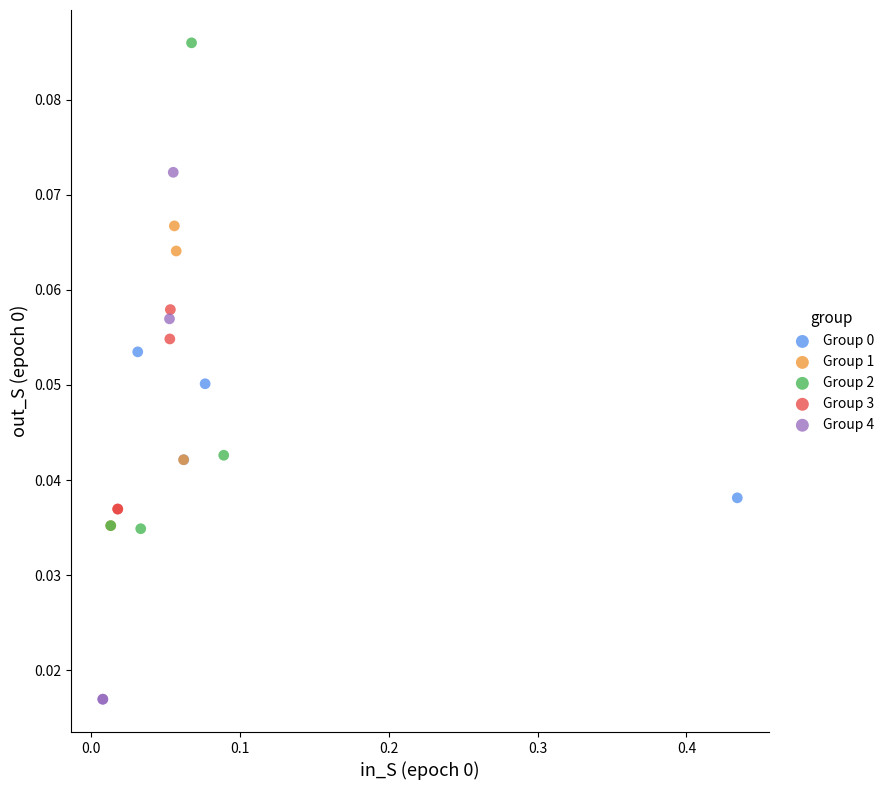

Which series contains the lowest Y value?

Group 4